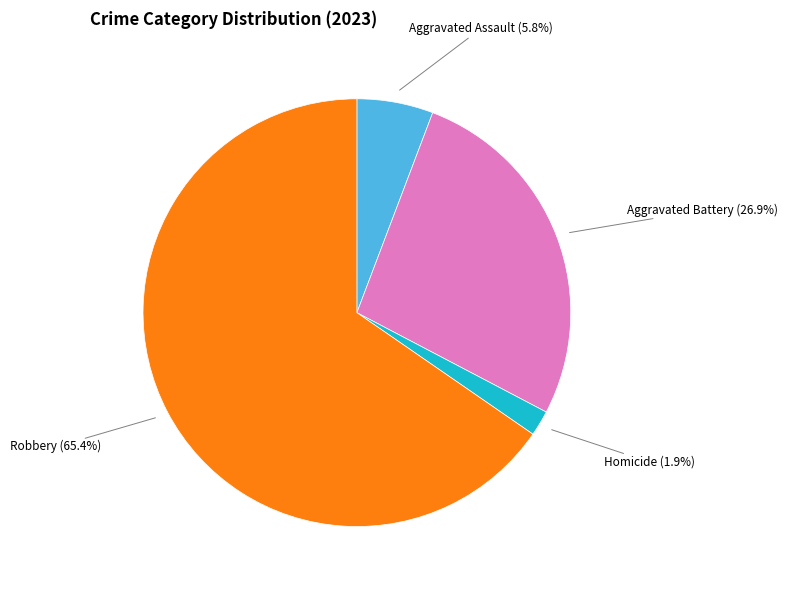

Is there any slice that represents more than half of the pie?

Yes